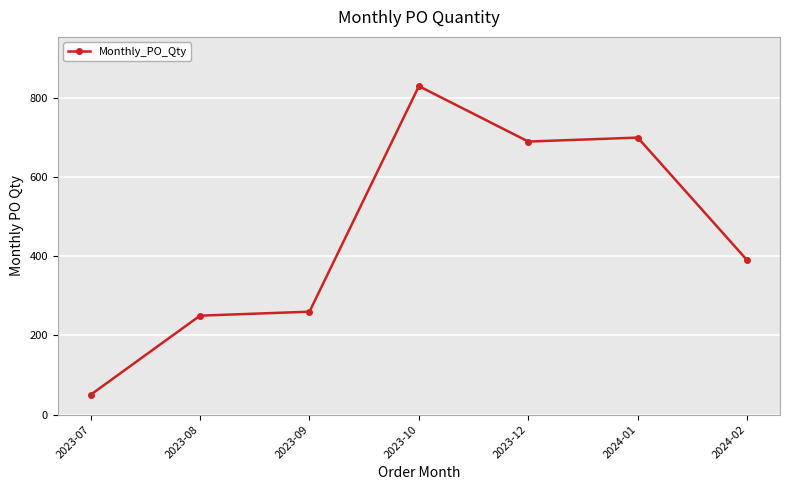

How many distinct data groups are displayed?

1